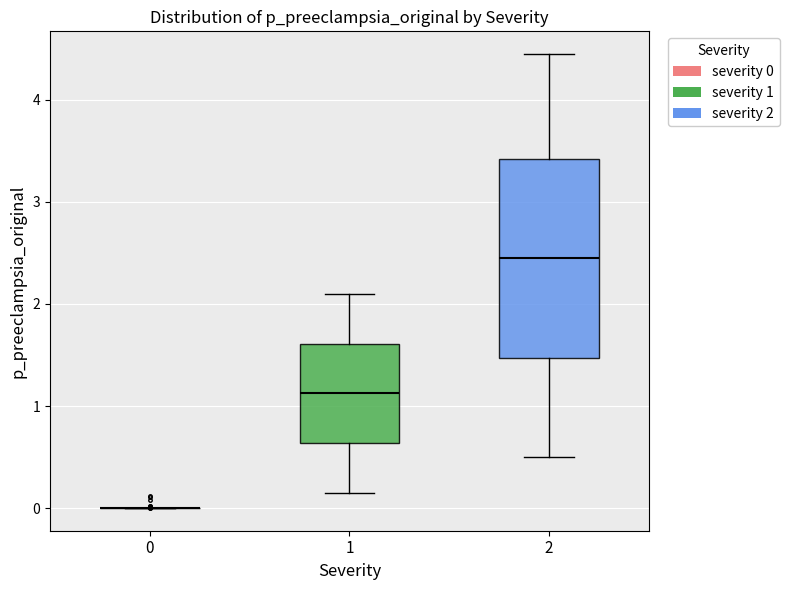

Reading left to right, read every box against the y-axis: the position of its median line, the range the box covers, and the ends of its whiskers. The values are not printed on the chart, so give them approximately, as read against the axis.

0: box collapsed to a line at 0.0, whiskers 0.0 to 0.0
1: median 1.1, box 0.6 to 1.6, whiskers 0.2 to 2.1
2: median 2.5, box 1.5 to 3.4, whiskers 0.5 to 4.5